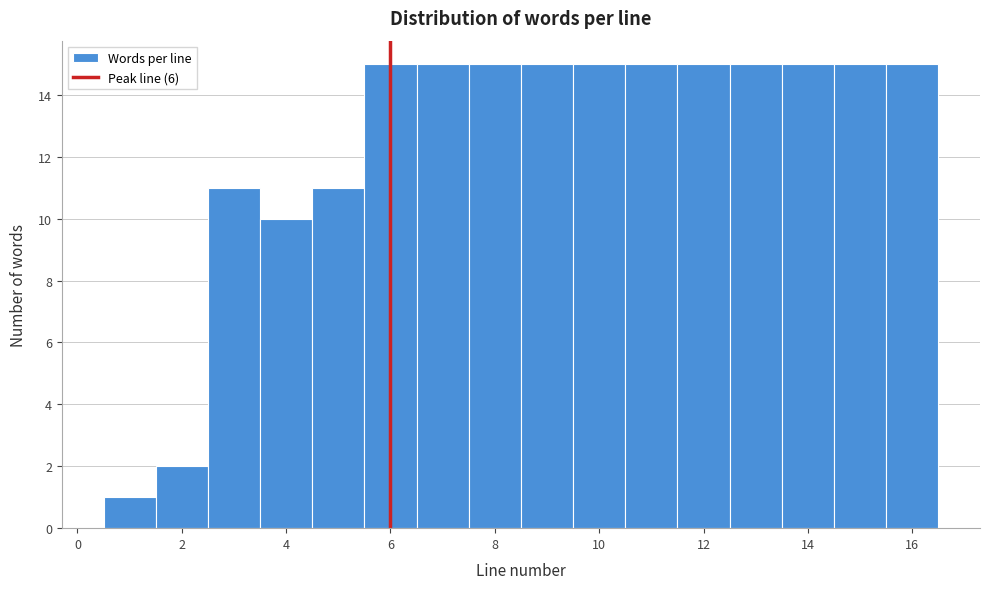

Reading left to right, transcribe this chart: for each bar, give the range it covers on the x-axis and its height. Neither the bar edges nor the heights are printed on the chart, so give them approximately, as read against the axes.

0.5 to 1.5: 1
1.5 to 2.5: 2
2.5 to 3.5: 11
3.5 to 4.5: 10
4.5 to 5.5: 11
5.5 to 6.5: 15
6.5 to 7.5: 15
7.5 to 8.5: 15
8.5 to 9.5: 15
9.5 to 10.5: 15
10.5 to 11.5: 15
11.5 to 12.5: 15
12.5 to 13.5: 15
13.5 to 14.5: 15
14.5 to 15.5: 15
15.5 to 16.5: 15